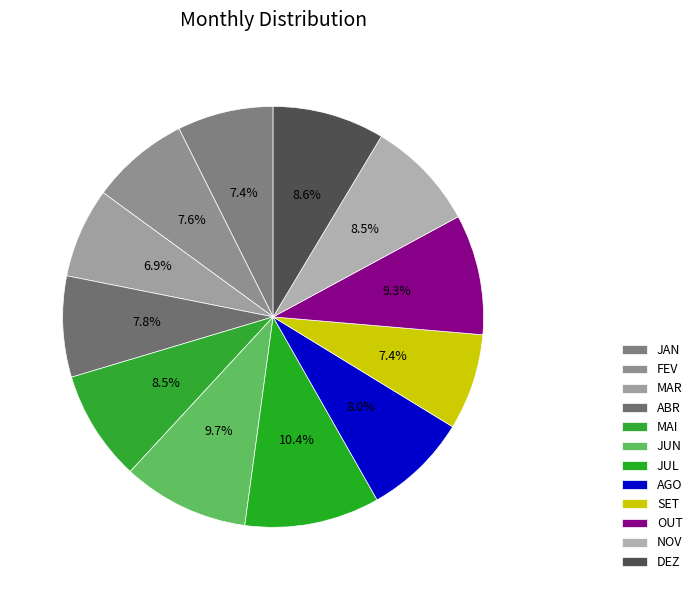

Between JUN and JUL, which is larger?

JUL